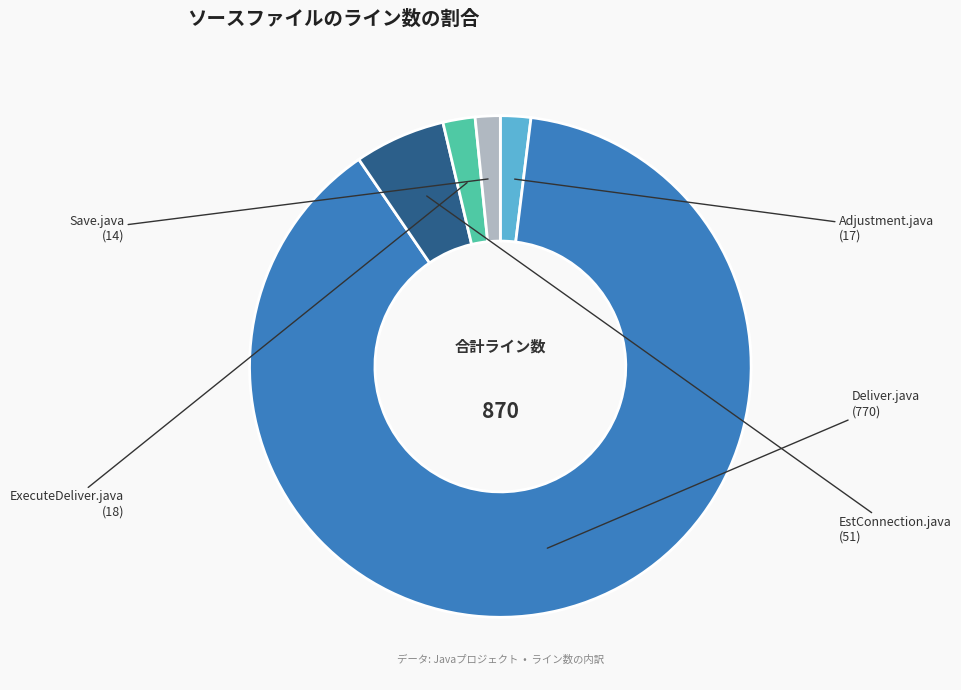

How many slices are in this pie chart?

5